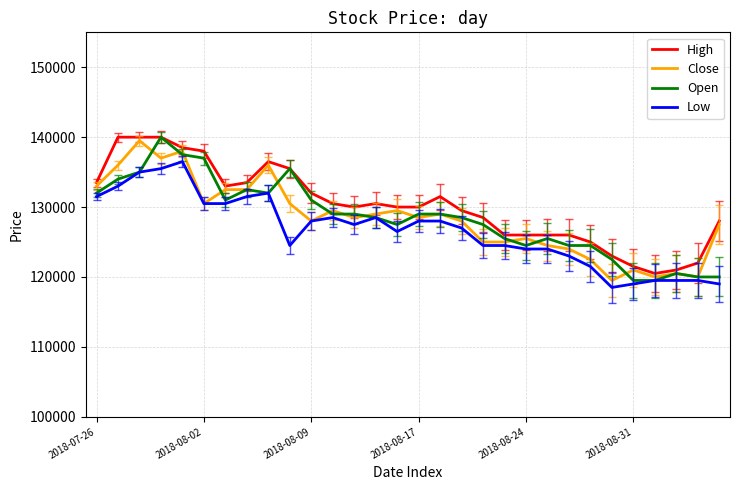

What is the maximum value shown in the chart?

140000